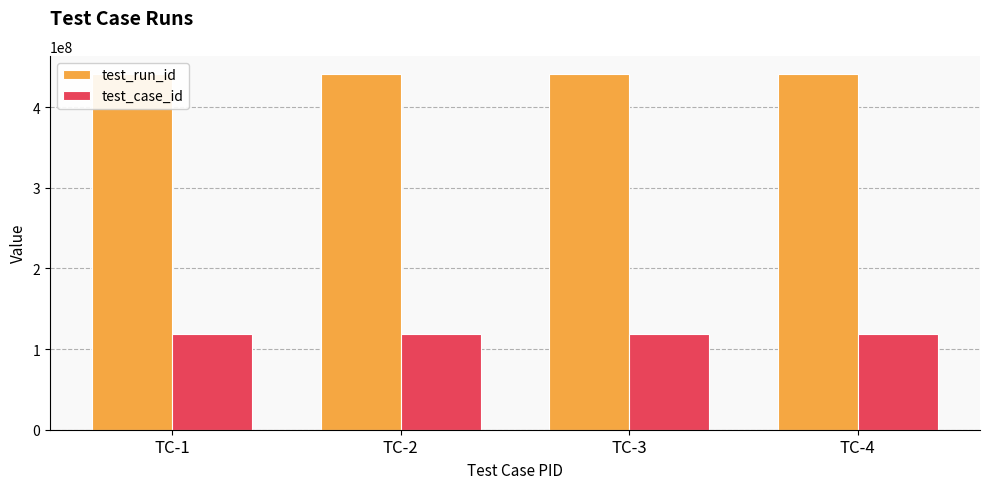

Is the value of test_run_id at TC-2 greater than the value of test_case_id at TC-2?

Yes